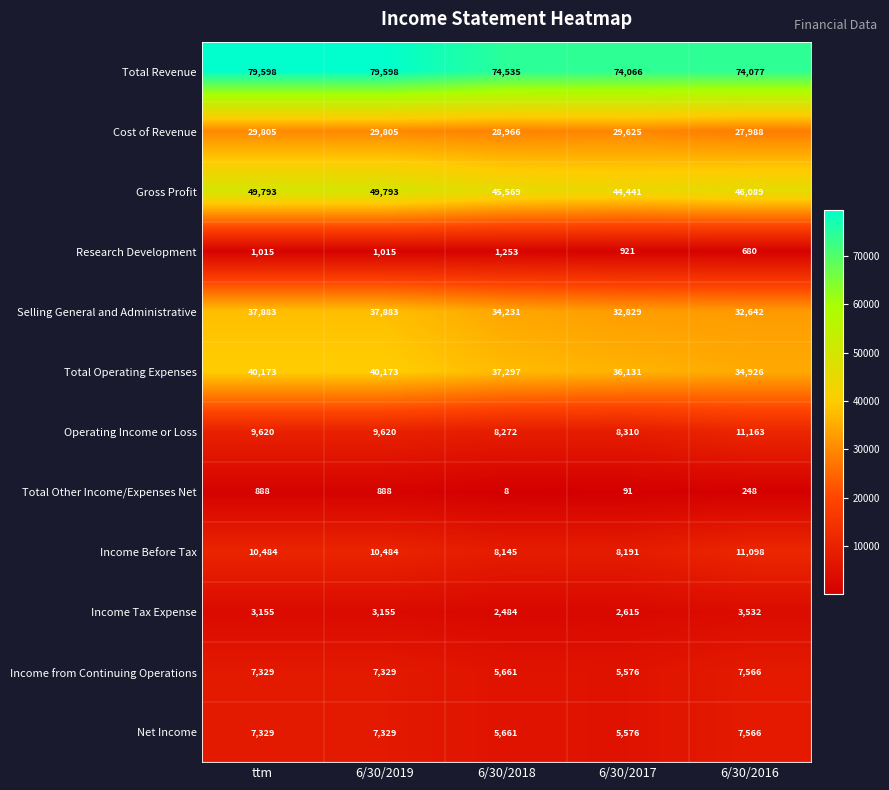

Which series has the largest range (max minus min)?

Total Revenue